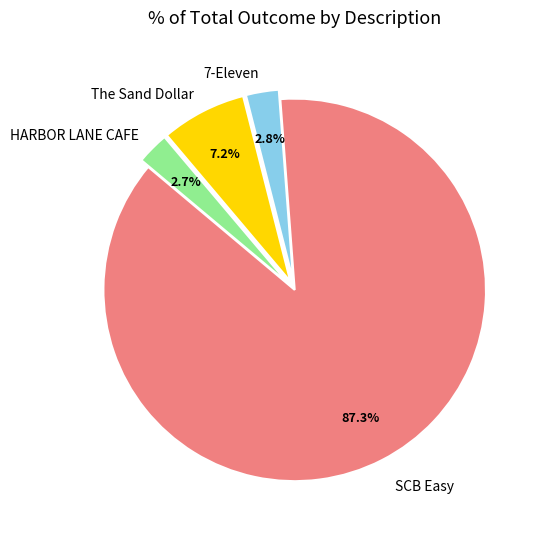

Does any single category account for the majority?

Yes